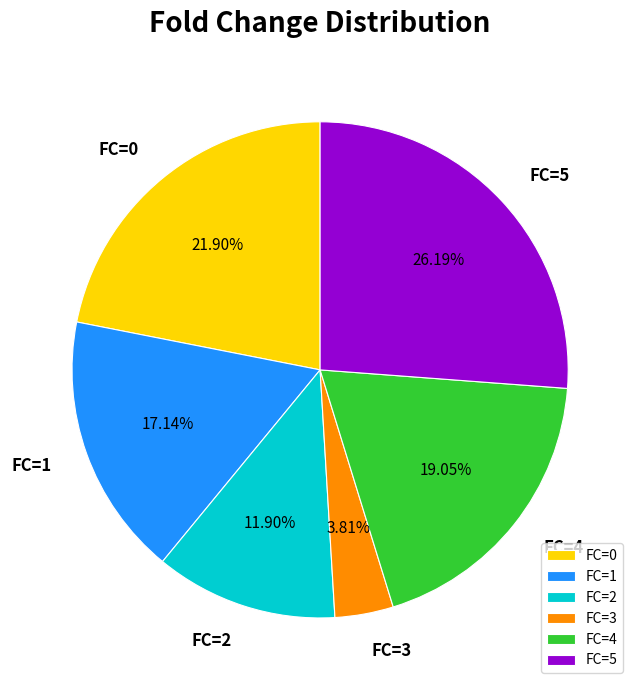

Which category has the biggest portion of the pie?

FC=5